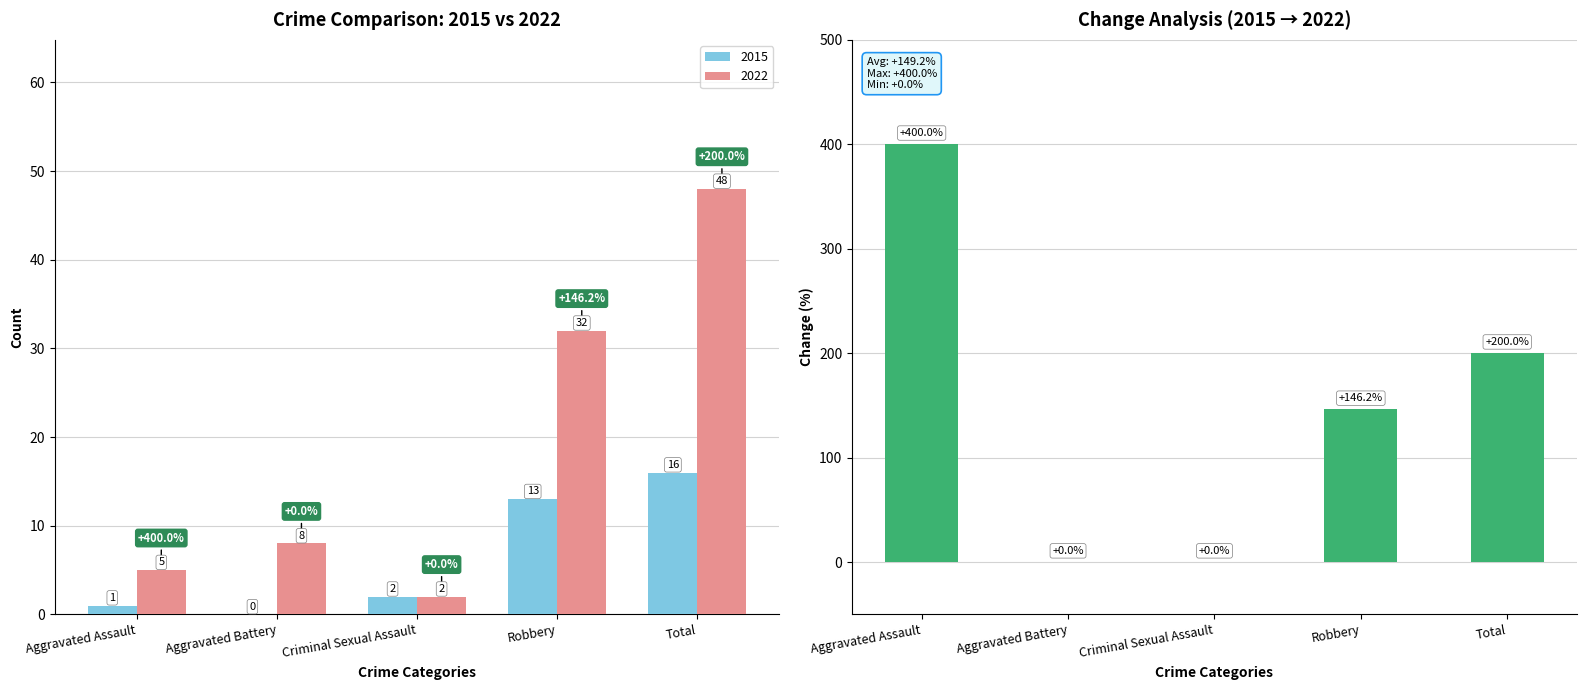

Are the bars horizontal?

No